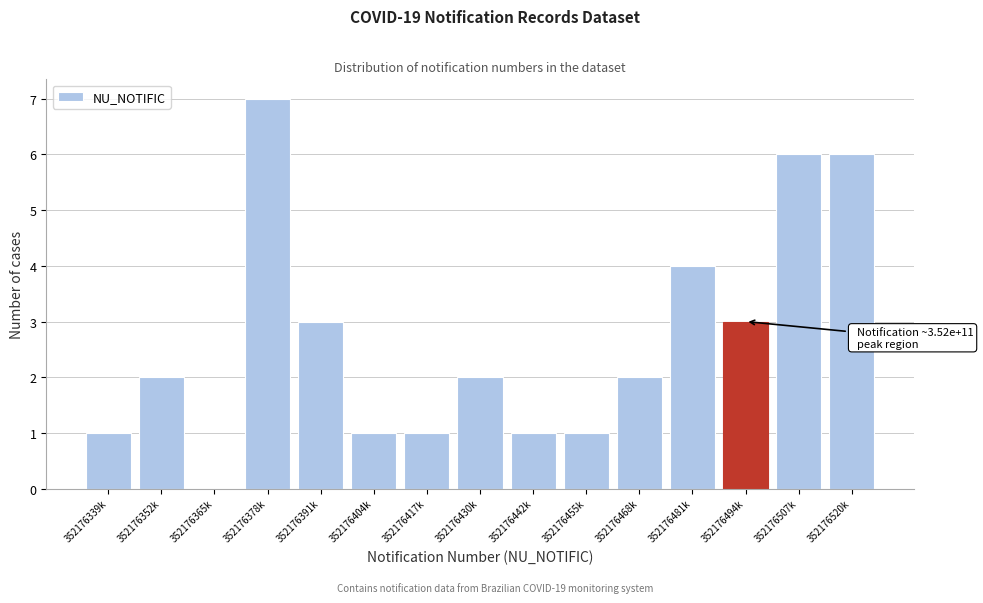

Reading left to right, extract all data points from this chart.

352176339k=1	352176352k=2	352176365k=0	352176378k=7	352176391k=3	352176404k=1	352176417k=1	352176430k=2	352176442k=1	352176455k=1	352176468k=2	352176481k=4	352176494k=3	352176507k=6	352176520k=6